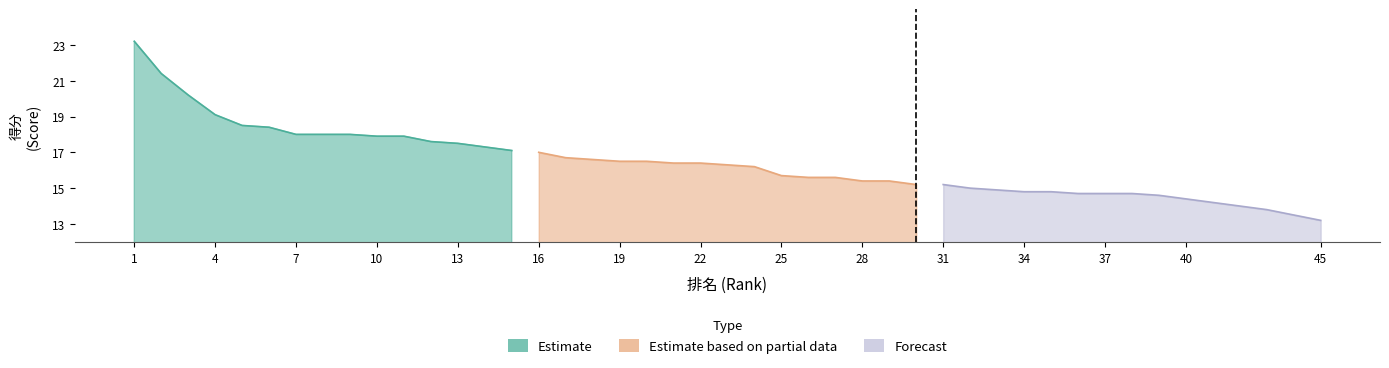

At which label does Estimate first exceed 18?

1